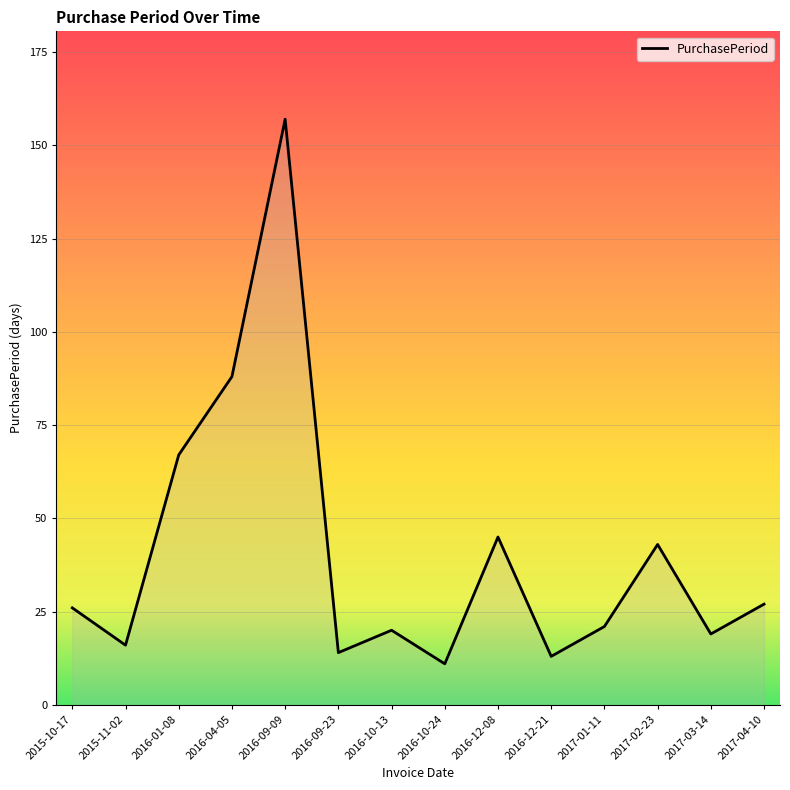

How many series are shown in this chart?

1